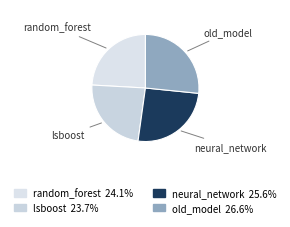

Does any single category account for the majority?

No